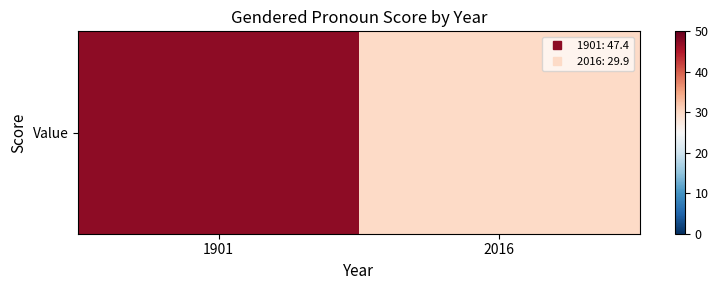

Reading left to right, what are all the values shown in this chart?

1901=47.4	2016=29.9